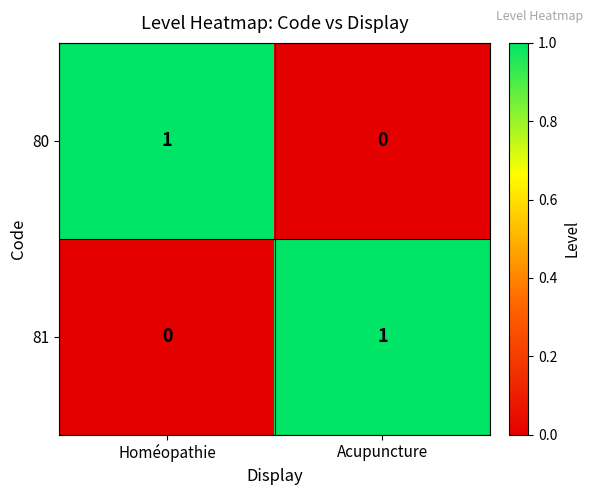

Is the value of 80 at Homéopathie greater than the value of 81 at Homéopathie?

Yes